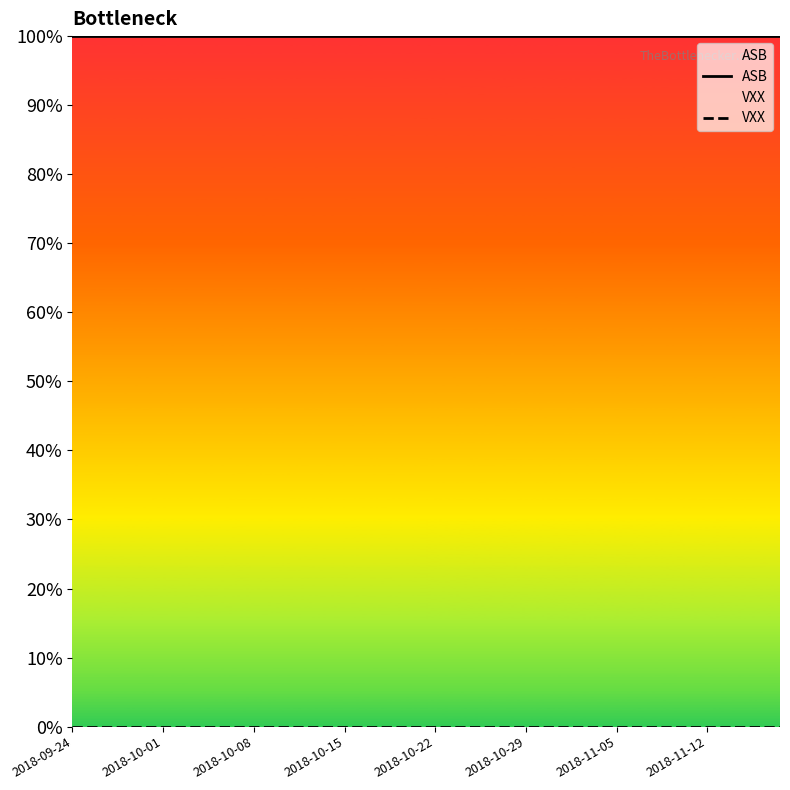

Which series changed the most between 30 and 36?

ASB